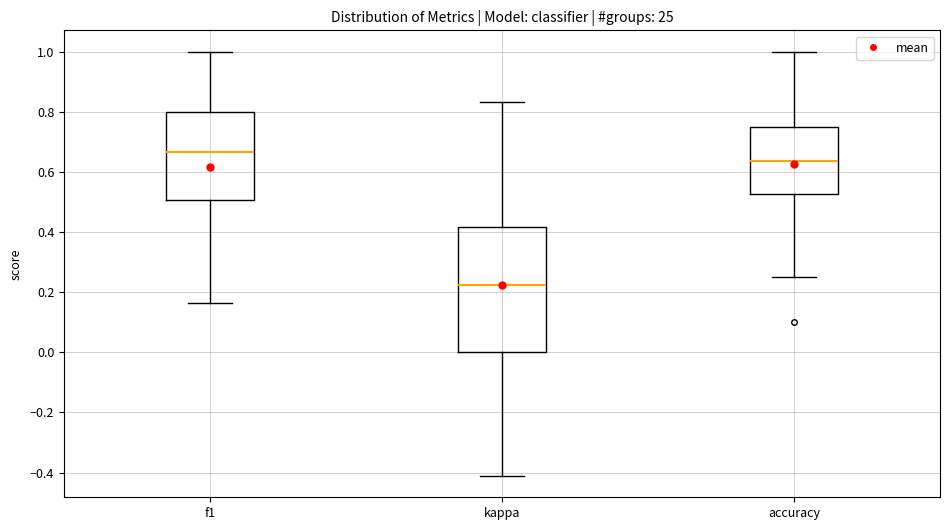

Reading left to right, read every box against the y-axis: the position of its median line, the range the box covers, and the ends of its whiskers. The values are not printed on the chart, so give them approximately, as read against the axis.

f1: median 0.66, box 0.50 to 0.80, whiskers 0.16 to 1.00
kappa: median 0.22, box 0.00 to 0.42, whiskers -0.42 to 0.84
accuracy: median 0.64, box 0.52 to 0.76, whiskers 0.26 to 1.00